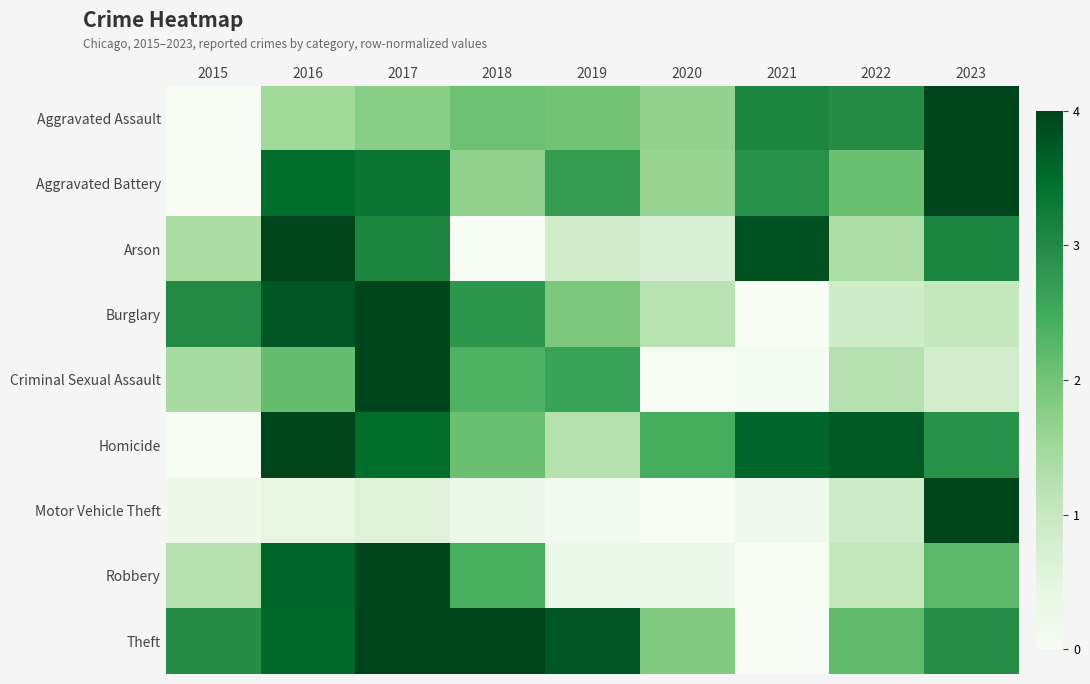

List the series in order of their peak value, highest first.

Aggravated Assault, Aggravated Battery, Arson, Burglary, Criminal Sexual Assault, Homicide, Motor Vehicle Theft, Robbery, Theft